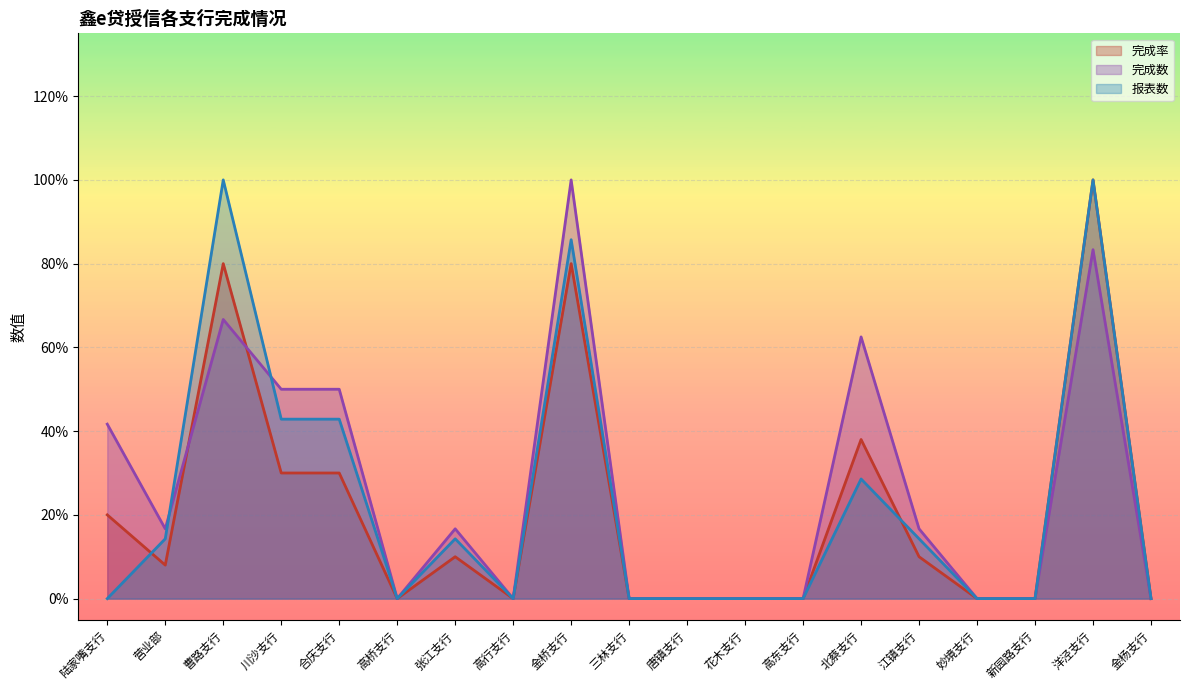

Which has a higher value, 三林支行 or 曹路支行?

曹路支行